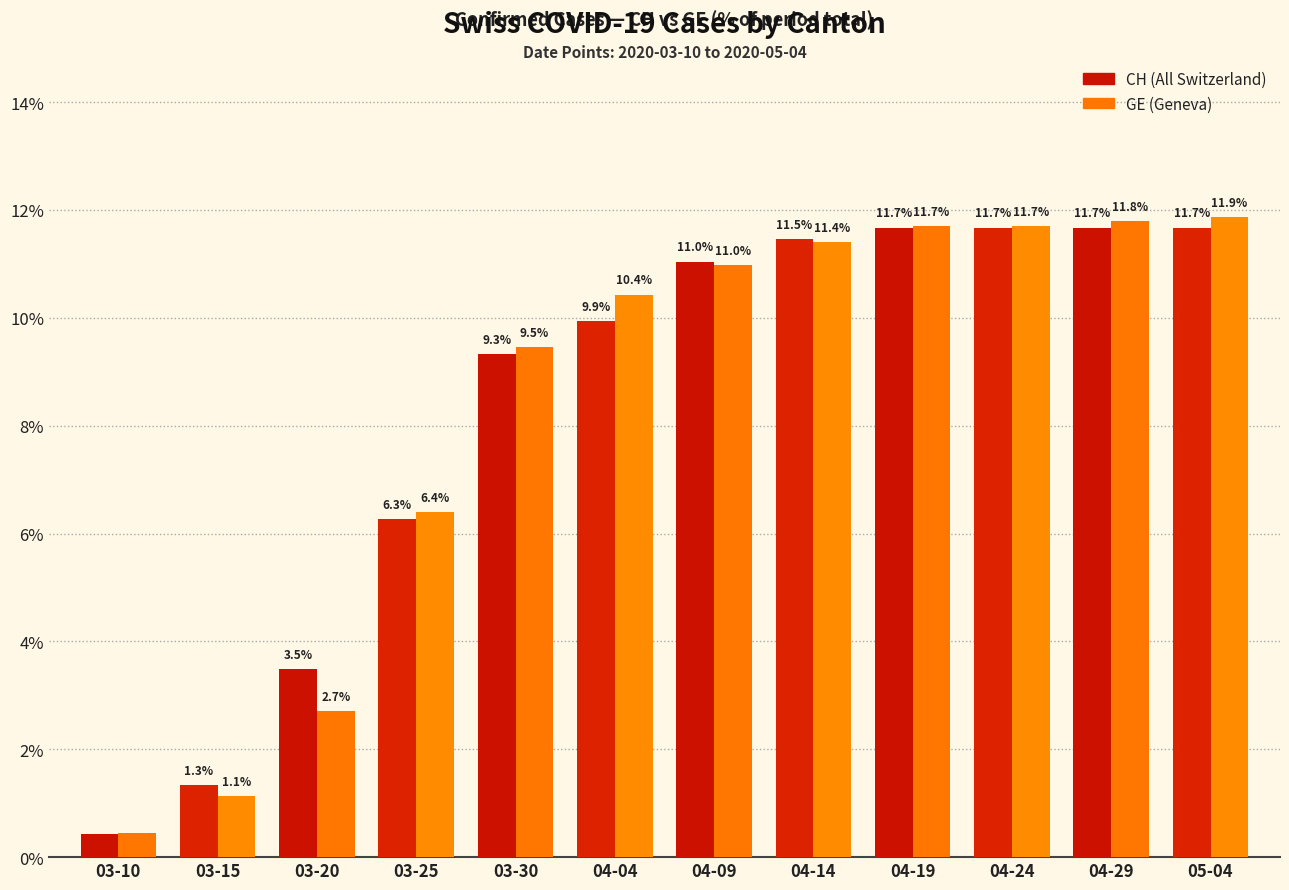

At which category does the chart reach its peak across all series?

05-04